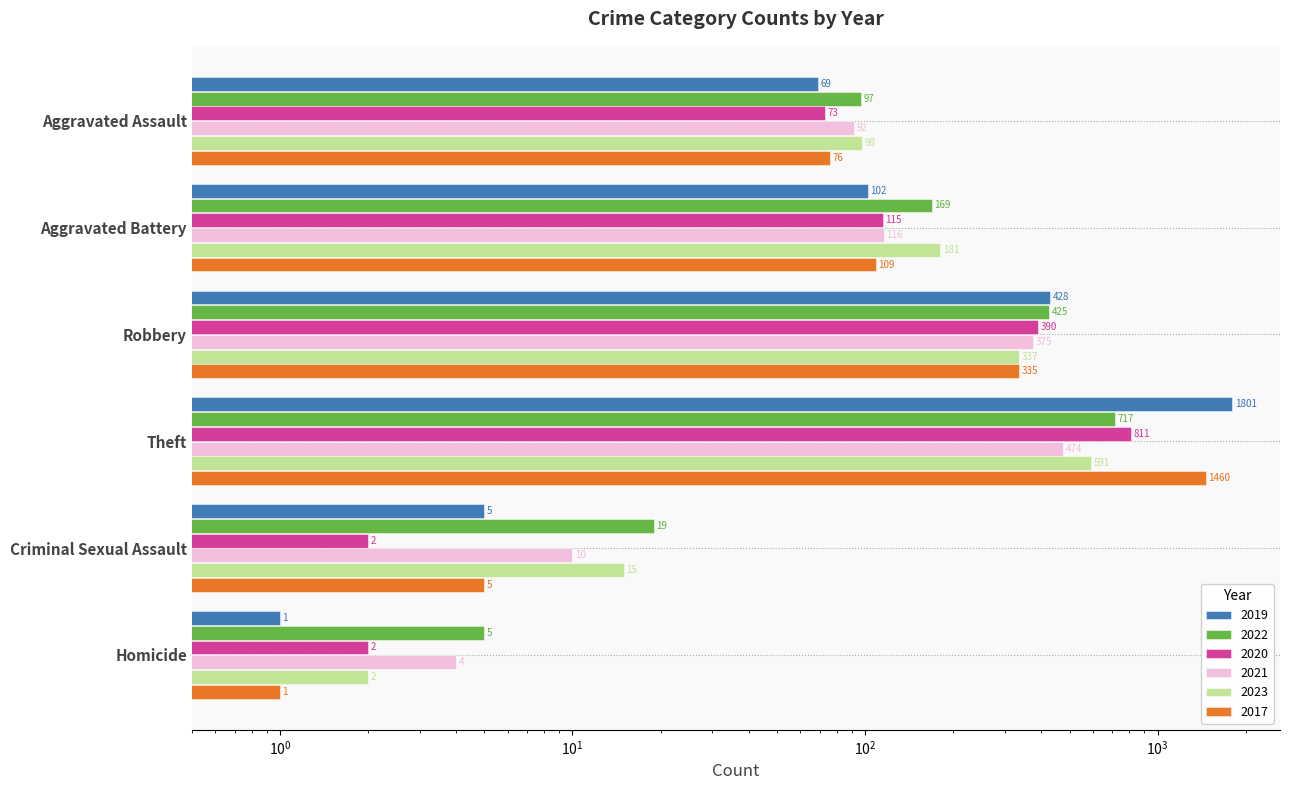

Reading right to left, extract all data points from this chart.

2019: 1	5	1801	428	102	69
2022: 5	19	717	425	169	97
2020: 2	2	811	390	115	73
2021: 4	10	474	375	116	92
2023: 2	15	591	337	181	98
2017: 1	5	1460	335	109	76